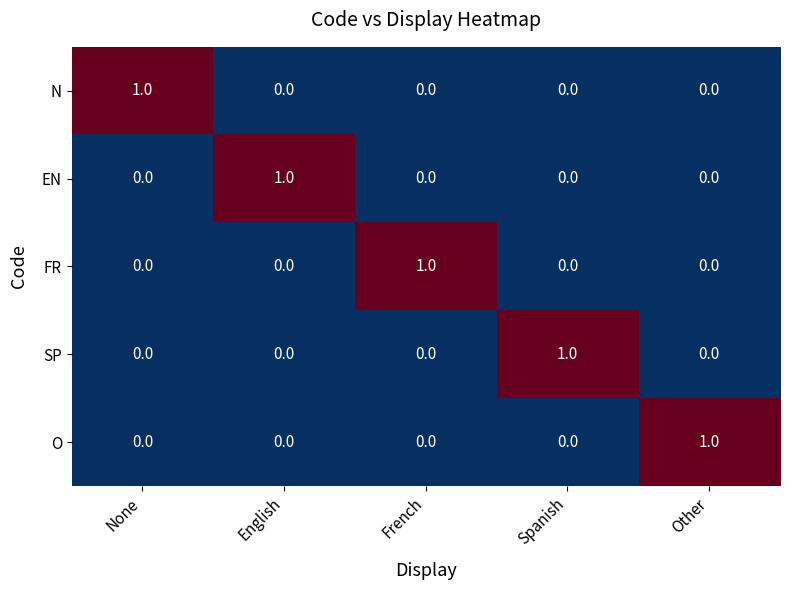

True or false: N has a value of -1 at English.

False